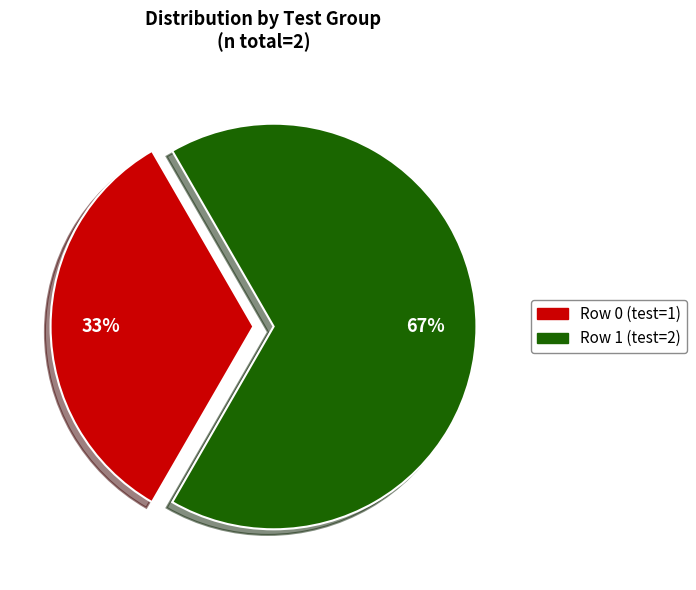

To the nearest percent, what is the combined percentage of Row 1 (test=2) and Row 0 (test=1)?

100%